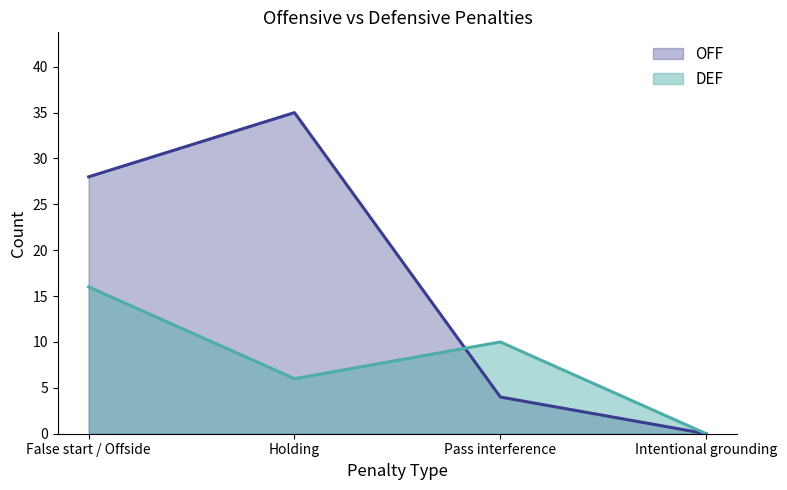

List the labels in order of OFF value, smallest first.

Intentional grounding, Pass interference, False start / Offside, Holding